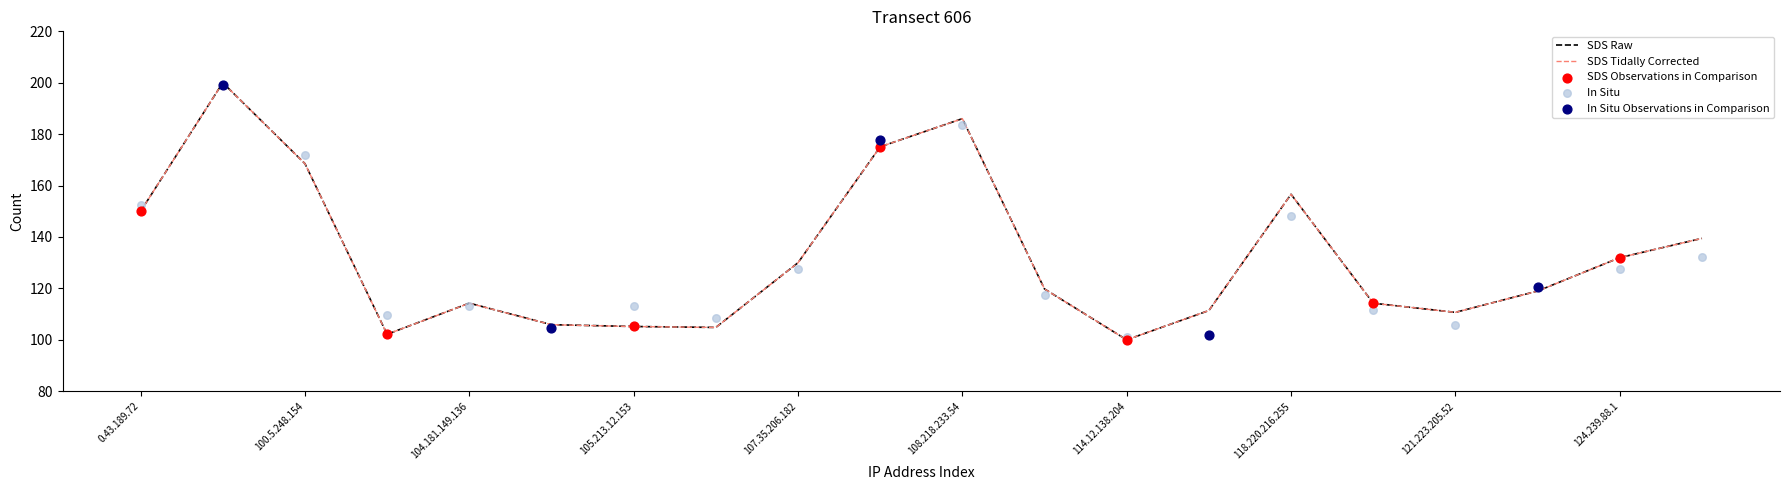

What is the highest value of the SDS Raw series?

200.0